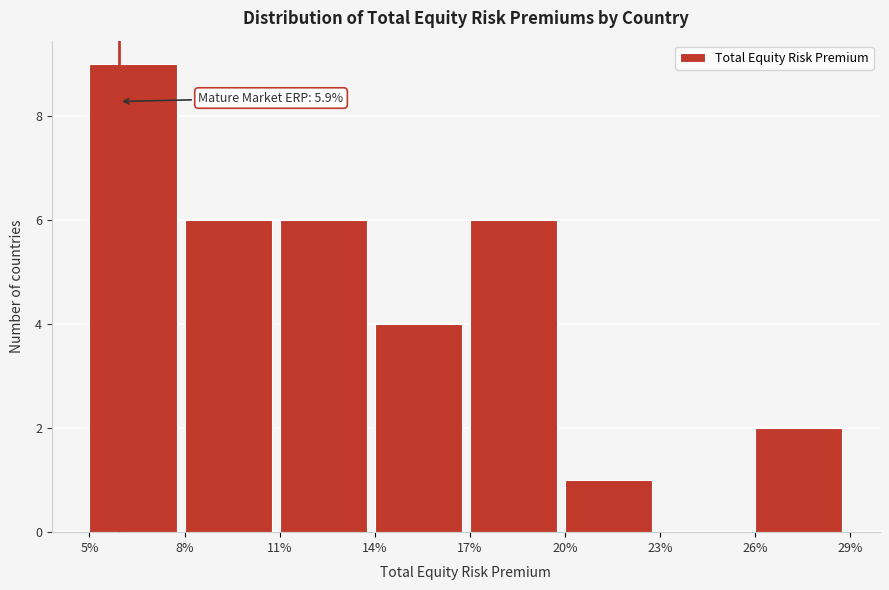

Reading left to right, transcribe all the data shown in this chart.

5%=9	8%=6	11%=6	14%=4	17%=6	20%=1	23%=0	26%=2